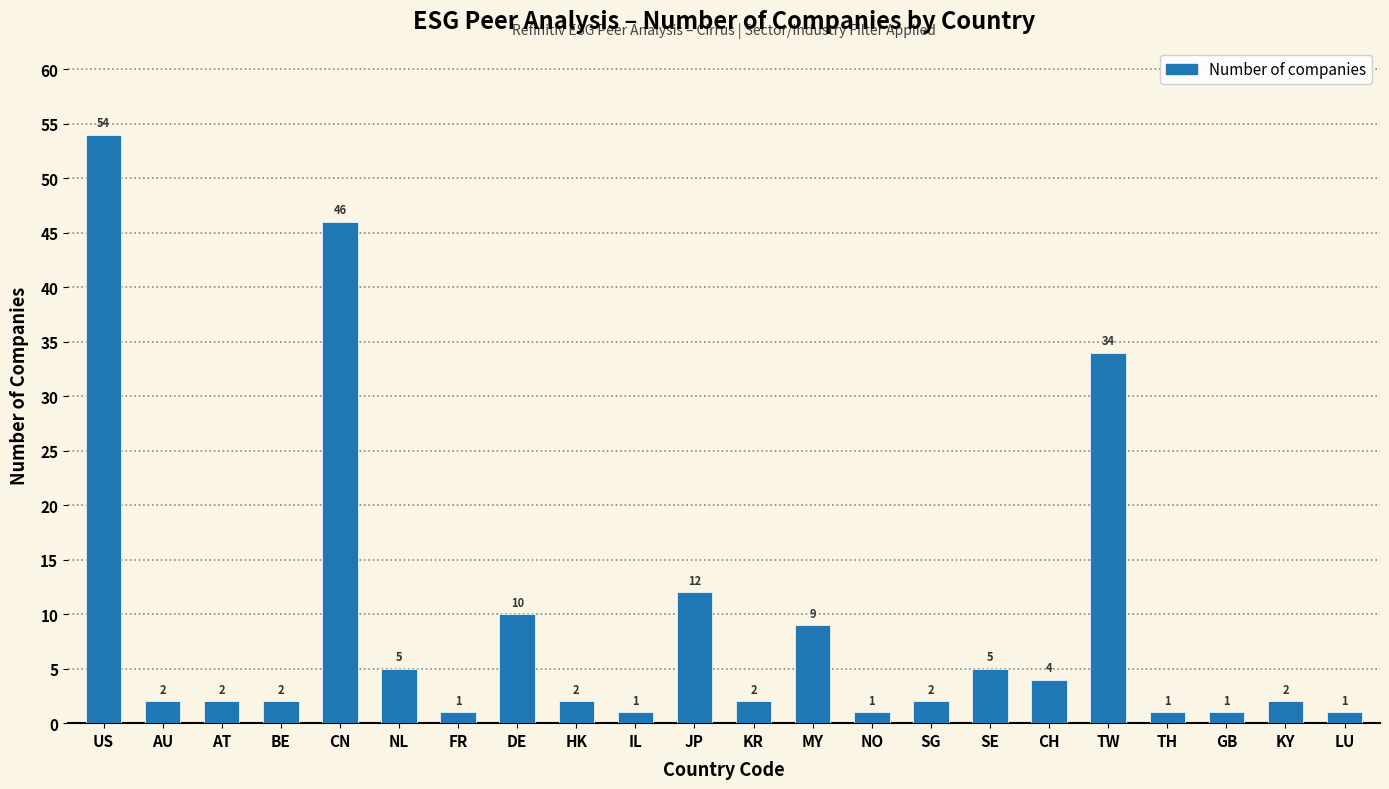

Reading right to left, what are all the values shown in this chart?

LU=1	KY=2	GB=1	TH=1	TW=34	CH=4	SE=5	SG=2	NO=1	MY=9	KR=2	JP=12	IL=1	HK=2	DE=10	FR=1	NL=5	CN=46	BE=2	AT=2	AU=2	US=54